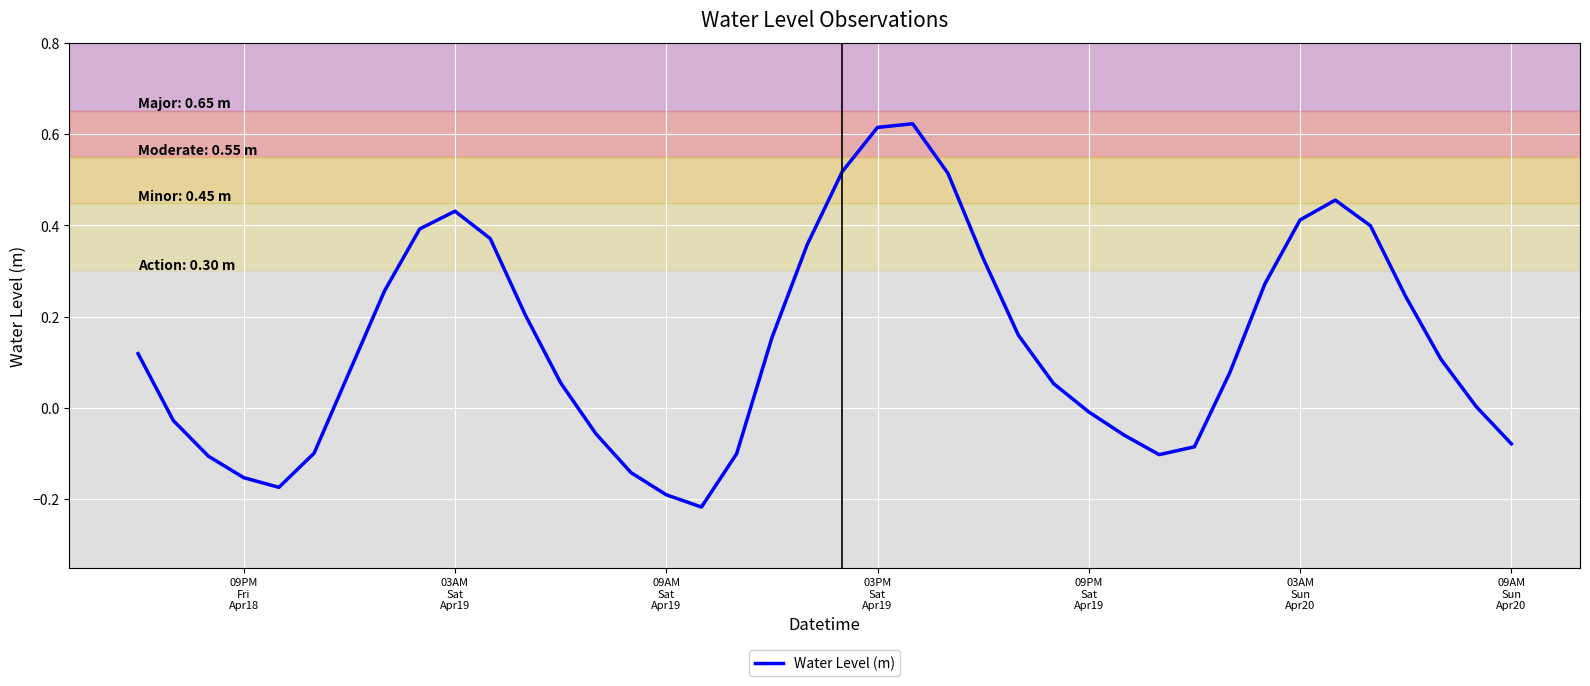

Count the number of categories in the chart.

40